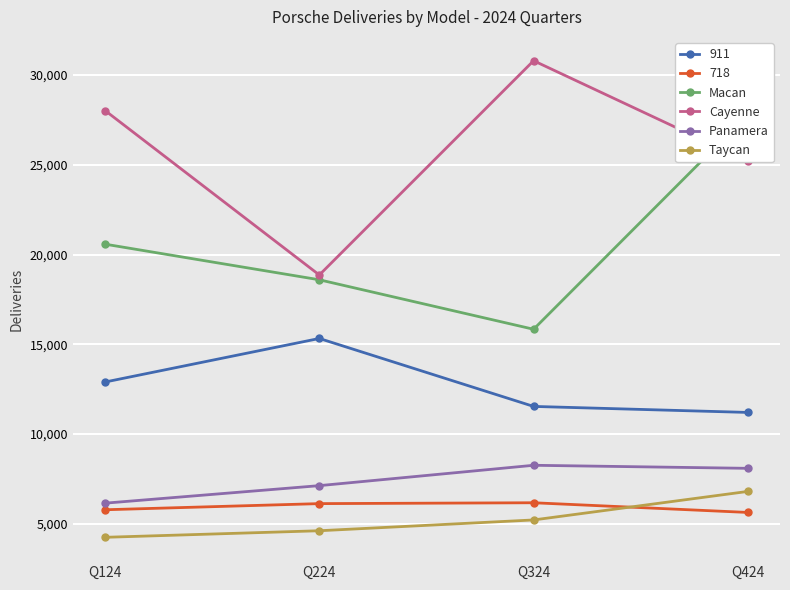

The Cayenne series shows 30802 at Q324. True or false?

True